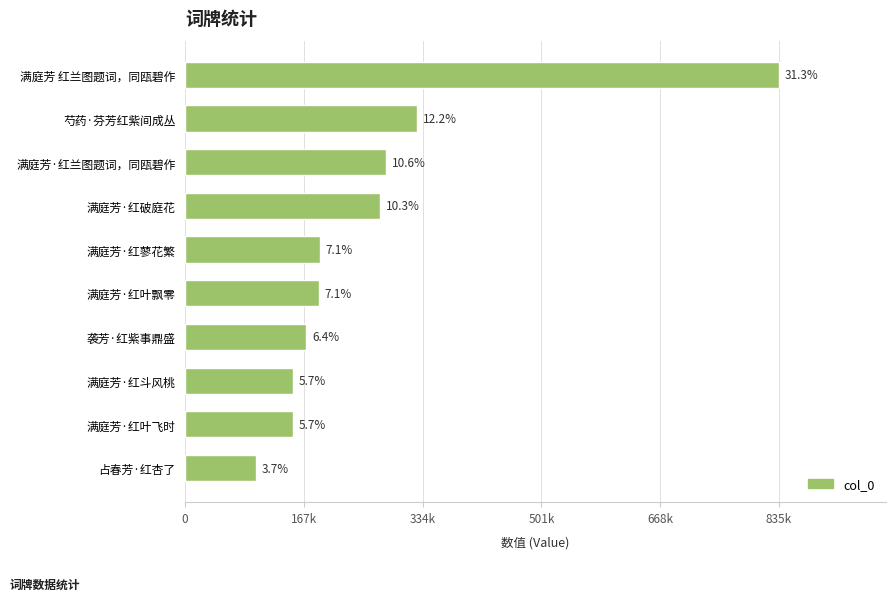

Are the bars horizontal?

Yes